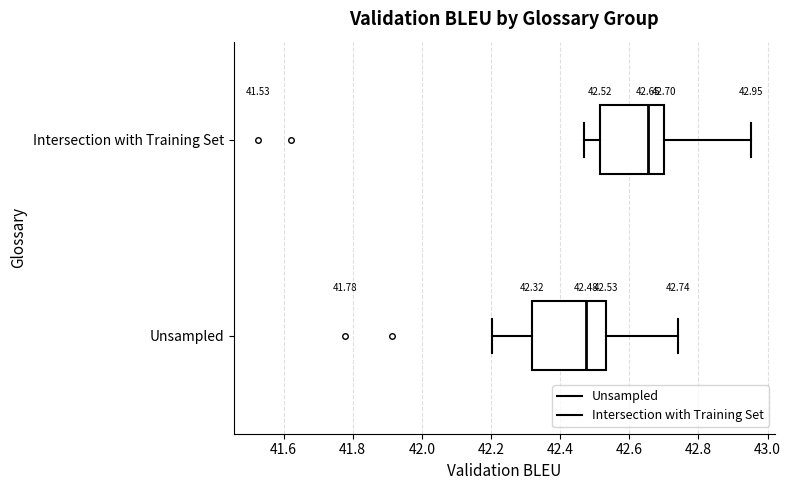

Which box's median line is the furthest to the right?

Intersection with Training Set